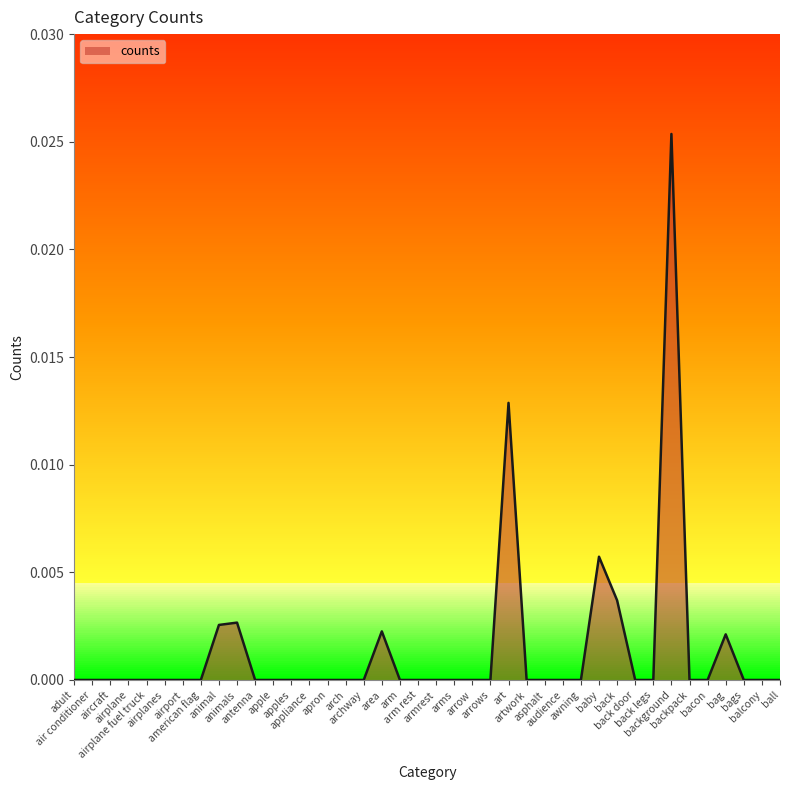

Rank the categories by value from lowest to highest.

adult, air conditioner, aircraft, airplane, airplane fuel truck, airplanes, airport, american flag, antenna, apple, apples, appliance, apron, arch, archway, arm, arm rest, armrest, arms, arrow, arrows, artwork, asphalt, audience, awning, back door, back legs, backpack, bacon, bags, balcony, ball, bag, area, animal, animals, back, baby, art, background